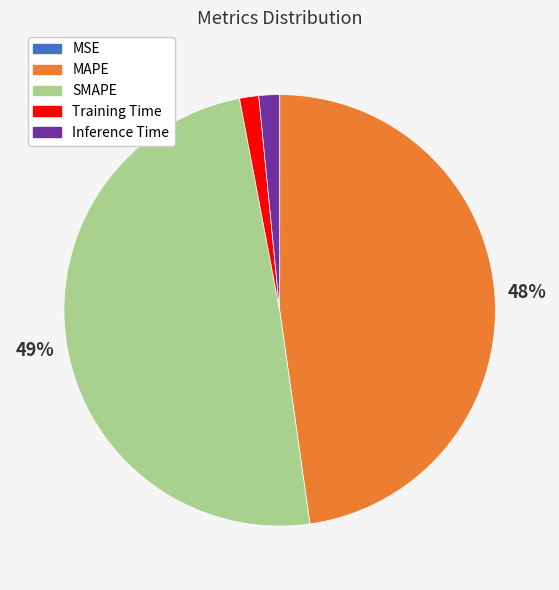

To the nearest percent, what is the difference between the largest and smallest slice percentages?

49%